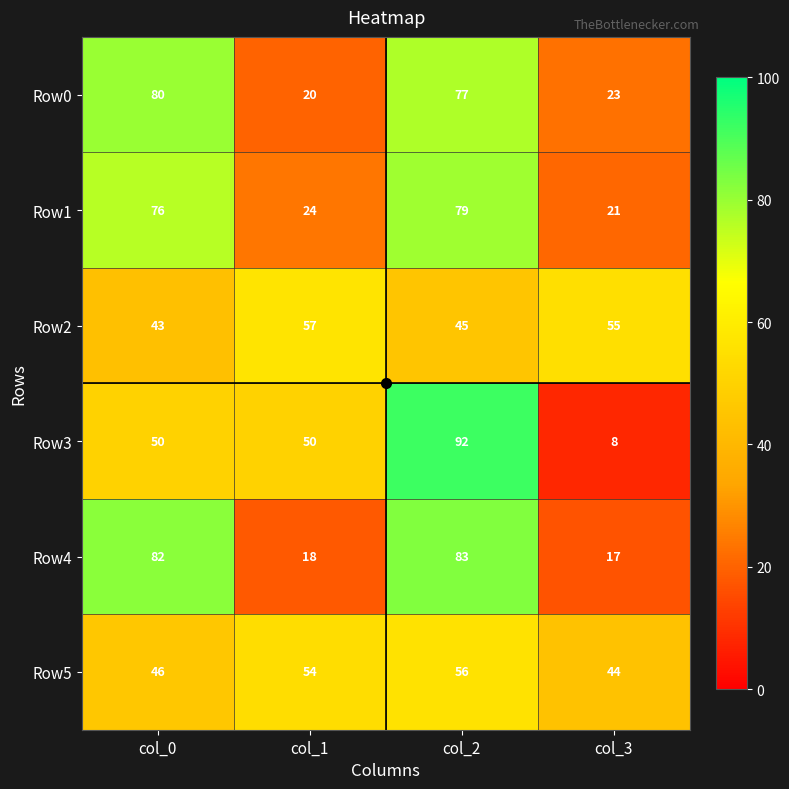

What is the minimum value shown in the chart?

8